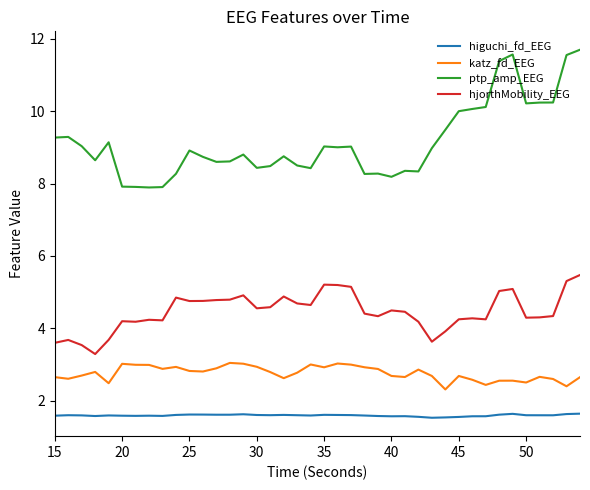

True or false: ptp_amp_EEG and higuchi_fd_EEG cross at least once.

False